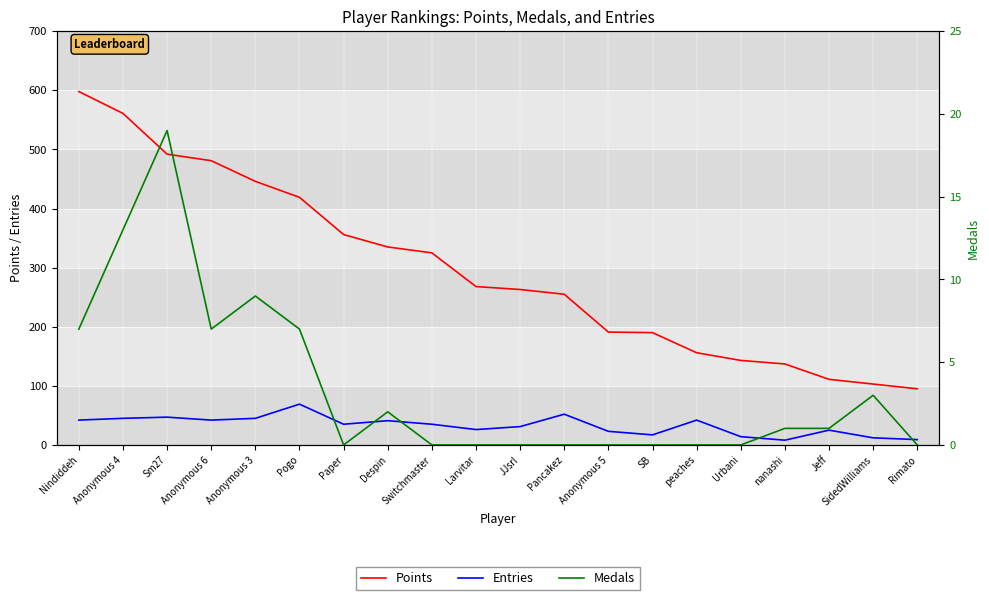

Is the value of Entries at Anonymous 5 greater than the value of Medals at peaches?

Yes